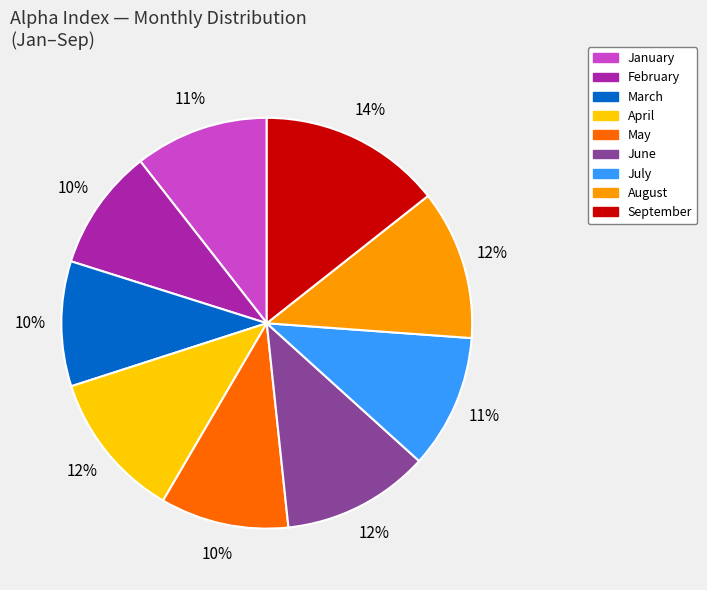

What is the largest slice in the pie chart?

September